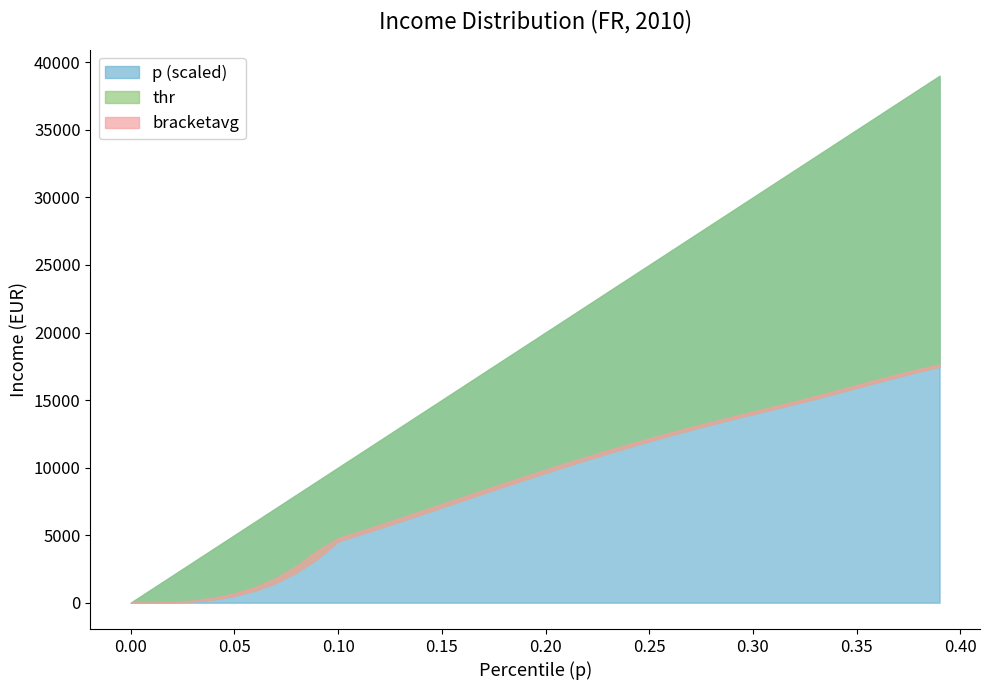

Where does the bracketavg series first go above 9865?

0.2